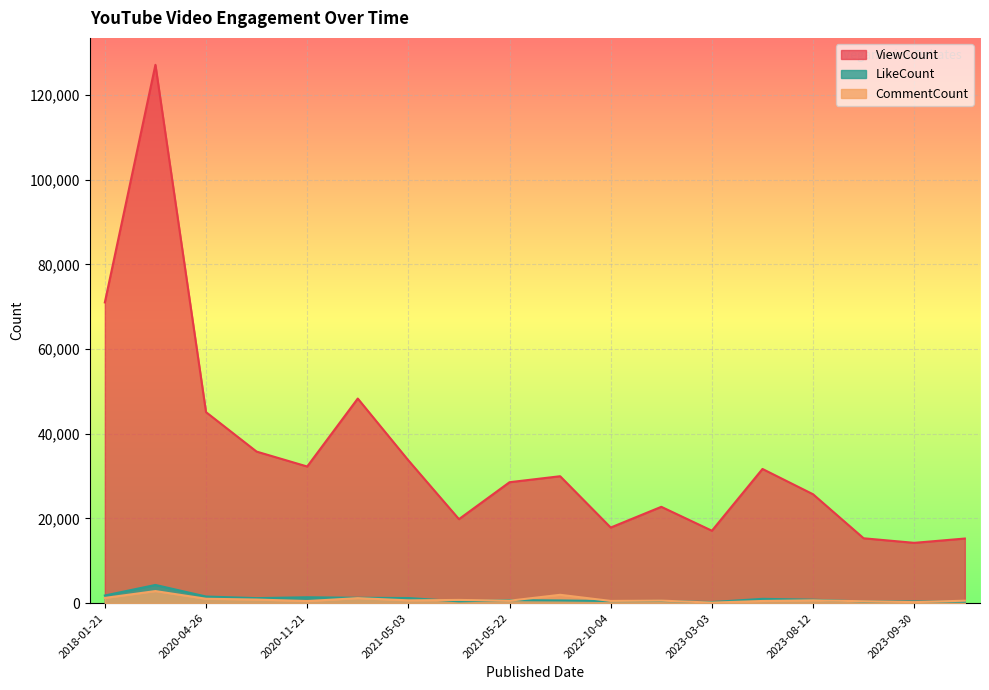

True or false: CommentCount and ViewCount cross at least once.

False